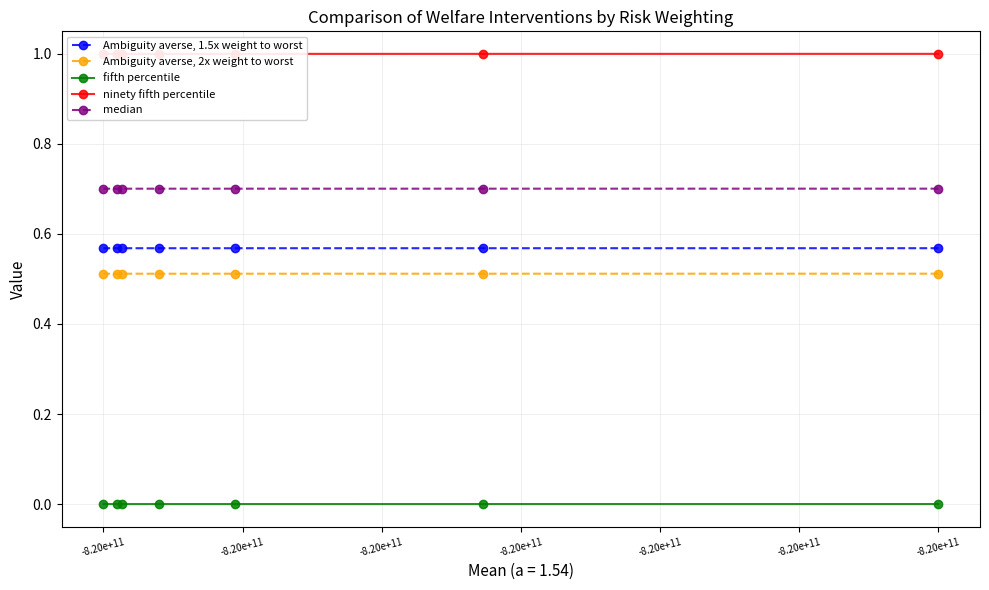

Between -8.20e+11 and -8.20e+11, which is larger?

-8.20e+11